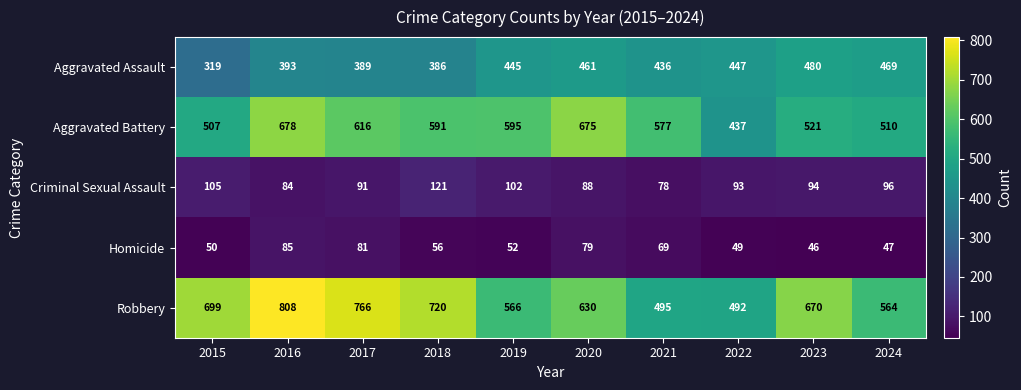

How many distinct data groups are displayed?

5